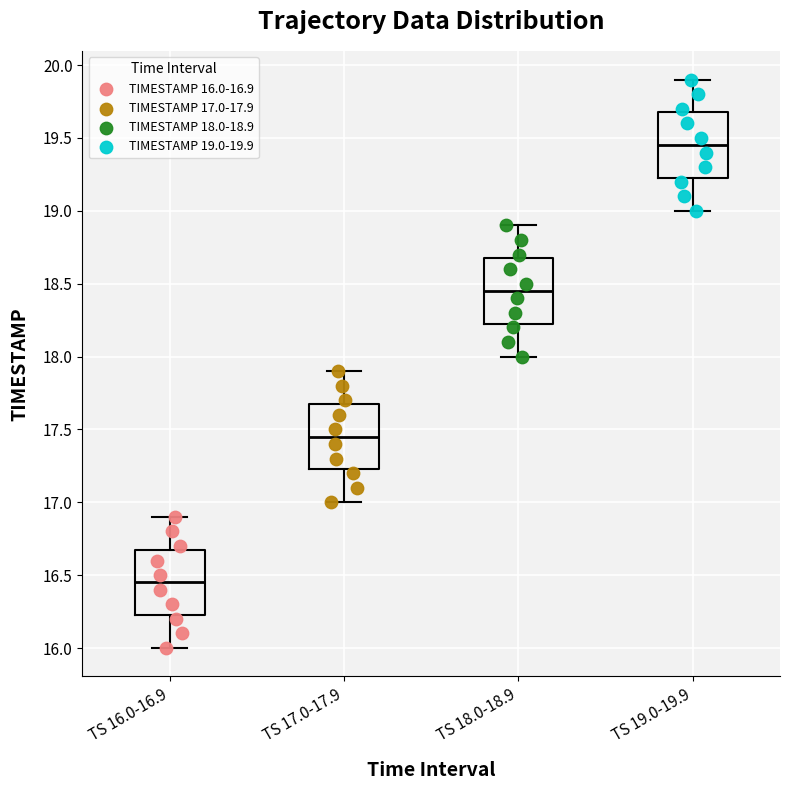

Reading left to right, read every box against the y-axis: the position of its median line, the range the box covers, and the ends of its whiskers. The values are not printed on the chart, so give them approximately, as read against the axis.

TS 16.0-16.9: median 16.45, box 16.25 to 16.70, whiskers 16.00 to 16.90
TS 17.0-17.9: median 17.45, box 17.25 to 17.70, whiskers 17.00 to 17.90
TS 18.0-18.9: median 18.45, box 18.25 to 18.70, whiskers 18.00 to 18.90
TS 19.0-19.9: median 19.45, box 19.25 to 19.70, whiskers 19.00 to 19.90